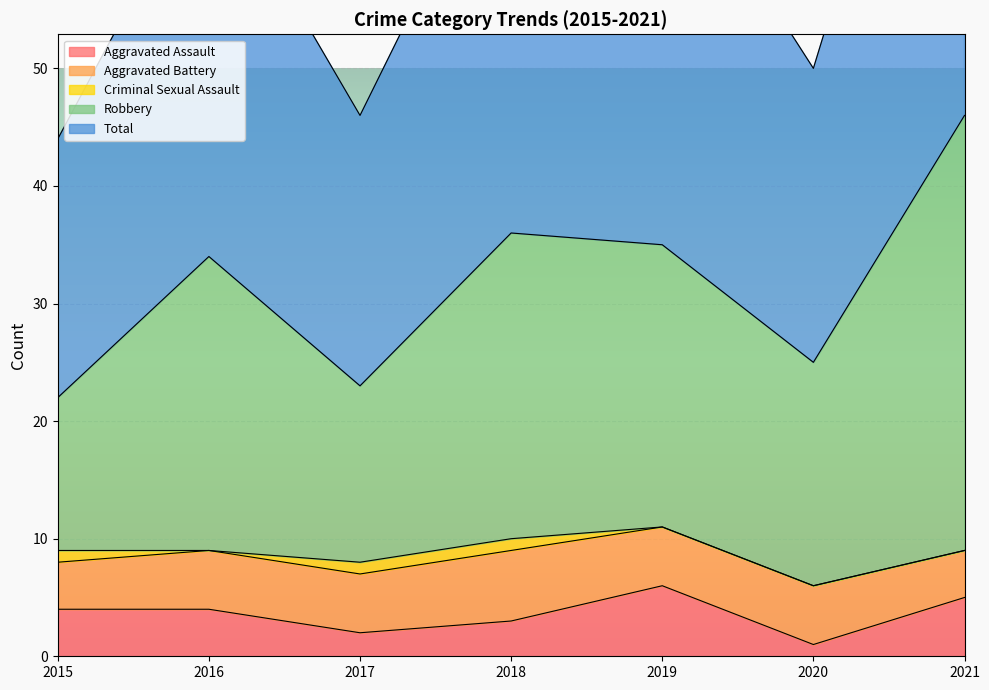

What is the smallest value displayed?

1